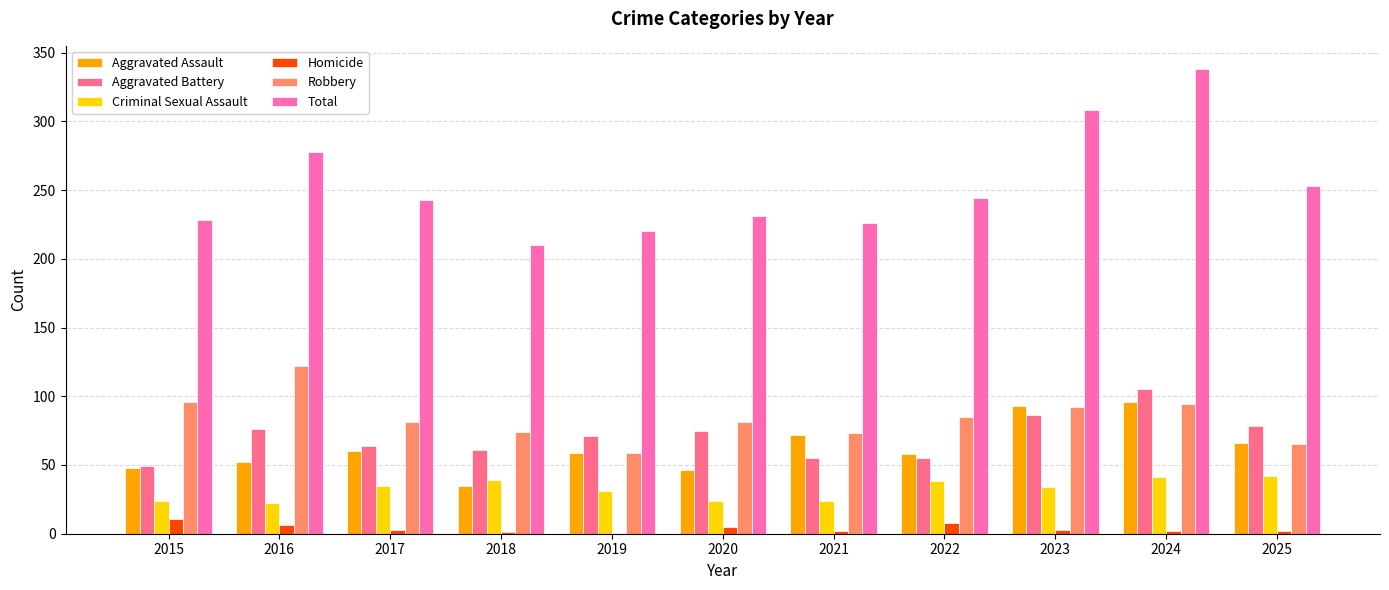

How many categories are shown in the chart?

11